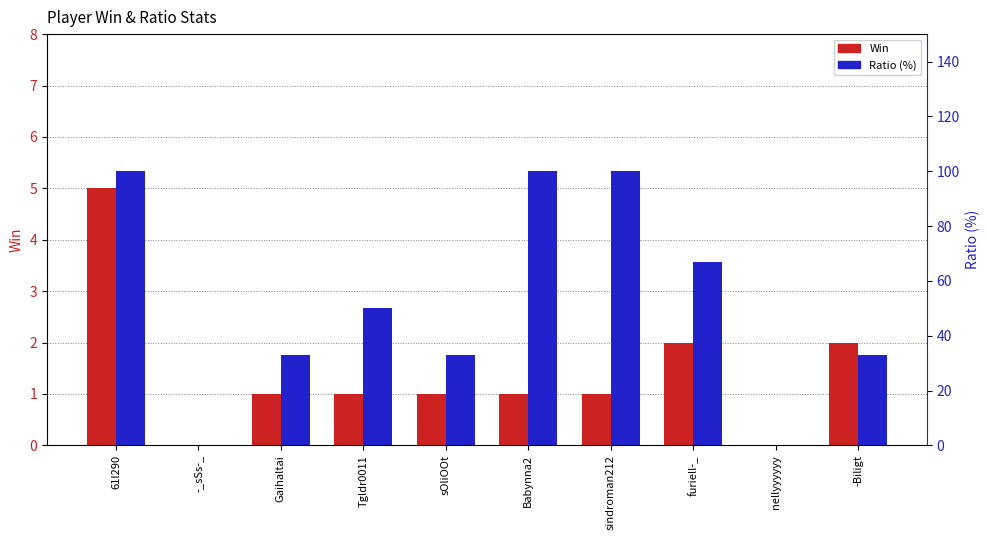

At which label does Ratio reach its peak?

61l290